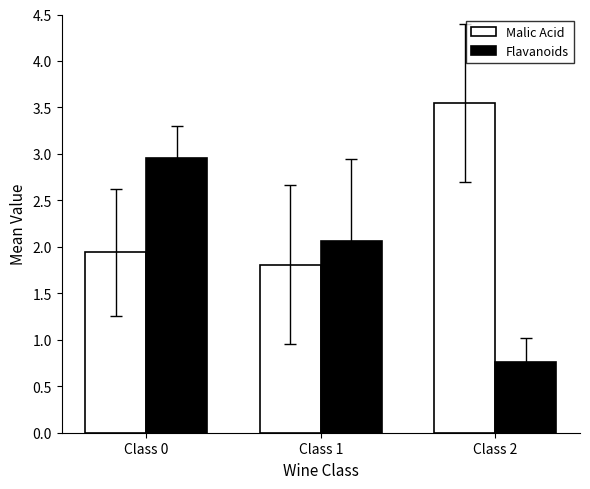

Which series has the widest spread of values?

Flavanoids